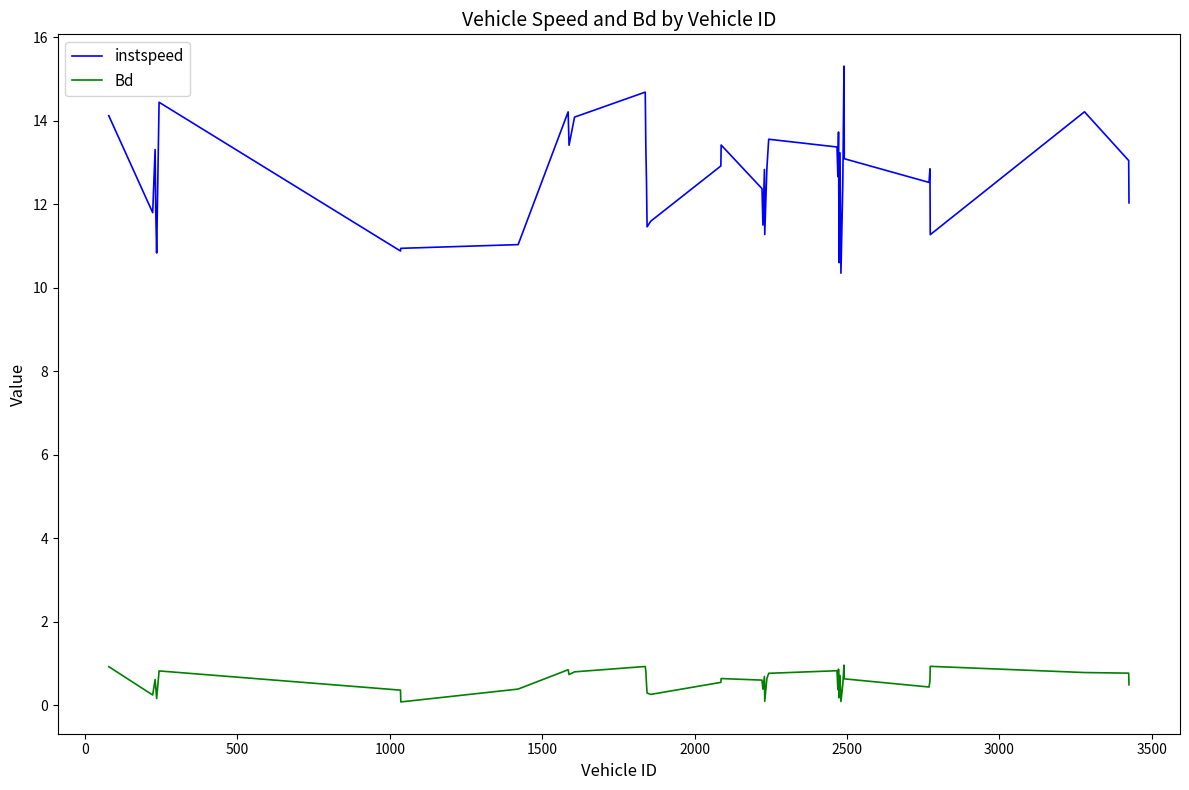

Which series has the largest range (max minus min)?

instspeed